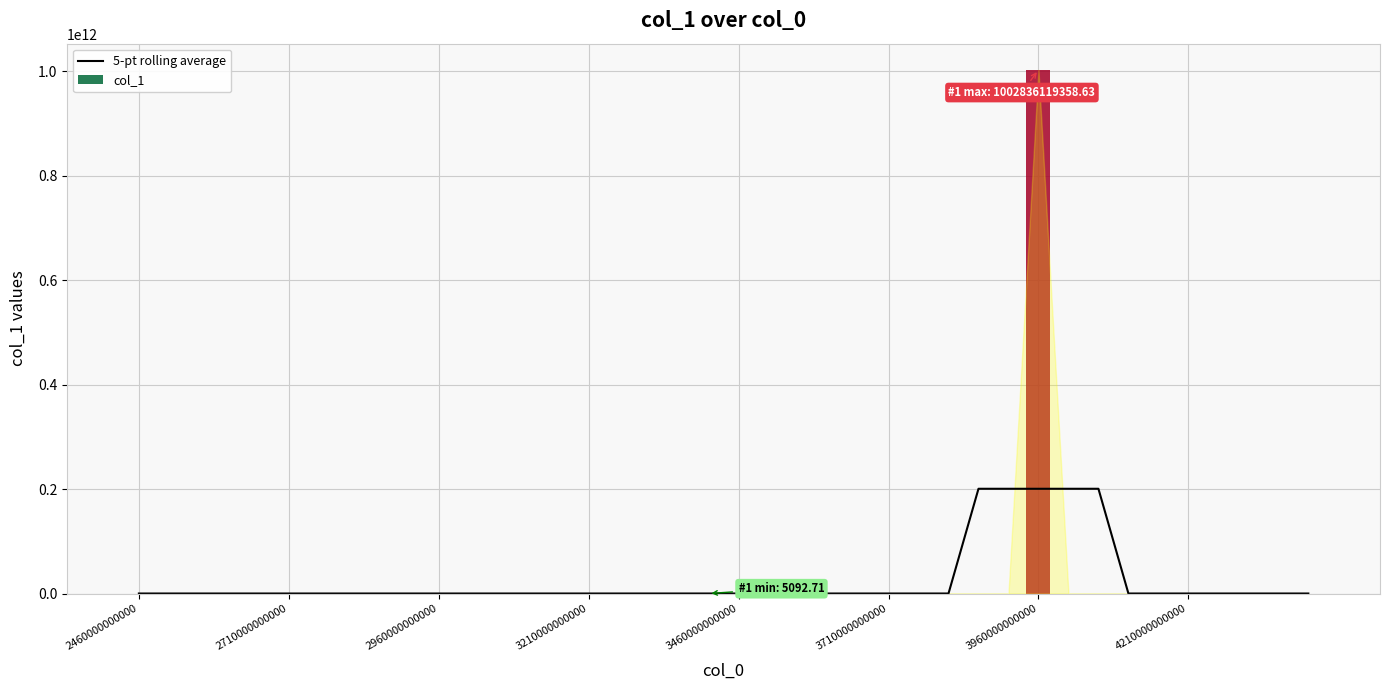

Reading left to right, what are all the values shown in this chart?

5-pt rolling average: 16622.0	22156.9	27086.0	26478.2	22418.6	19129.2	15604.3	12685.3	10050.3	10050.3	10050.3	10050.3	11547.6	13044.9	13363.5	122120.5	376749.8	374261.0	371925.2	402455.1	294129.0	85436.0	153678.2	222641.8	290522.4	386008.4	465431.1	505547.1	200567659283.6	200567564941.3	200567471679.5	200567351282.9	200567250957.1	34551.9	37627.4	44083.3	47831.9	48178.2	40711.7	31239.4
col_1: 26264.4	30348.0	26497.6	27674.7	24645.4	23225.2	10050.3	10050.3	10050.3	10050.3	10050.3	10050.3	10050.3	10050.3	17536.9	17536.9	11642.9	553835.8	1283196.7	5092.7	5858.0	164292.4	12205.3	239731.3	346304.1	350676.0	503695.5	489635.3	636844.8	546883.9	1002836119358.6	31984.0	23326.0	34861.9	45255.2	37332.6	47361.2	55605.6	53605.0	46986.5